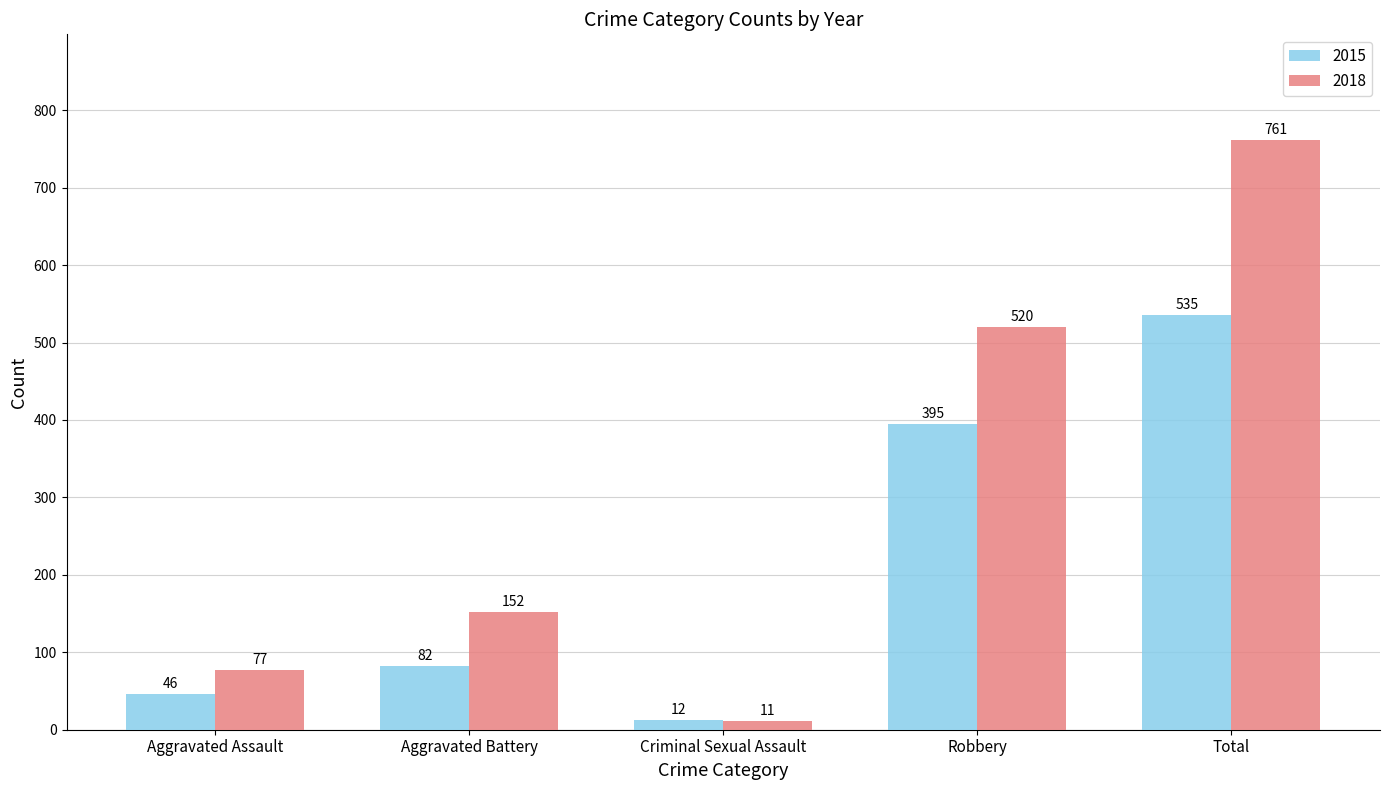

Read the 2015 value at Robbery.

395